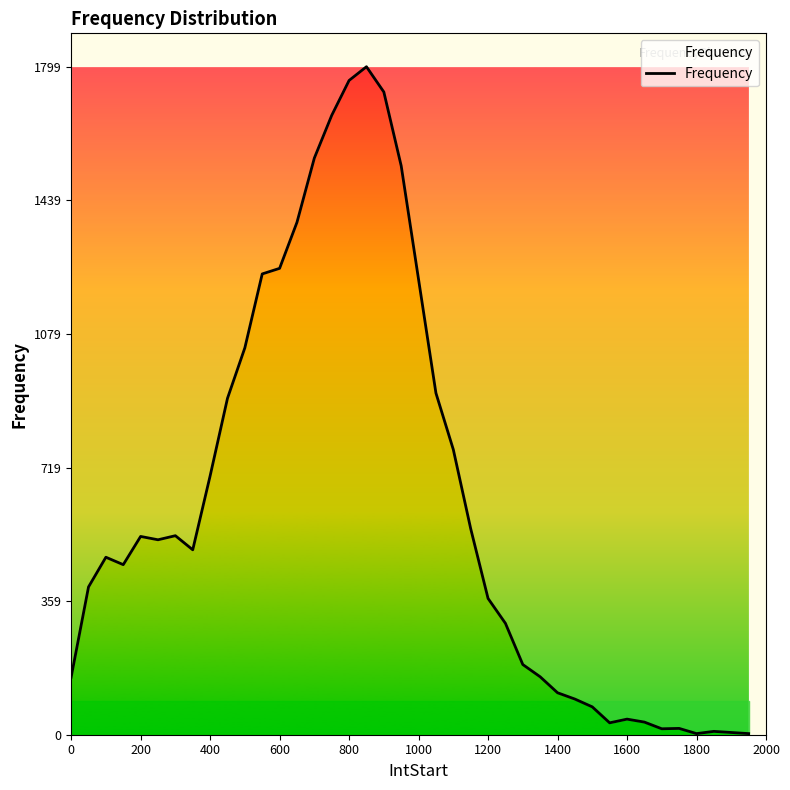

True or false: there are more than 1 points higher than both neighbors.

True